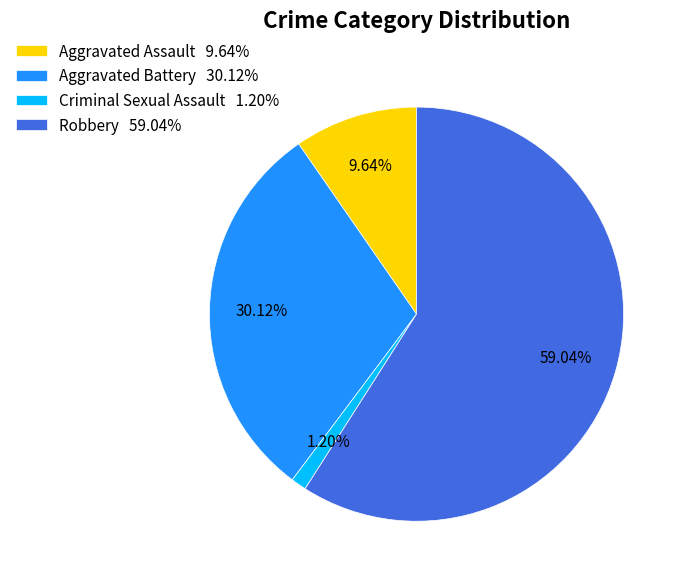

Which has a higher value, Aggravated Battery 30.12% or Criminal Sexual Assault 1.20%?

Aggravated Battery 30.12%